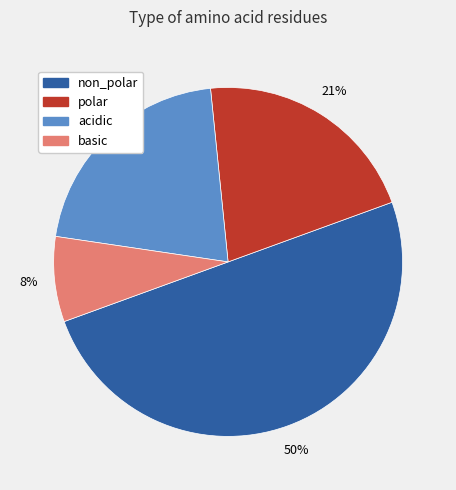

Which category has the biggest portion of the pie?

non_polar